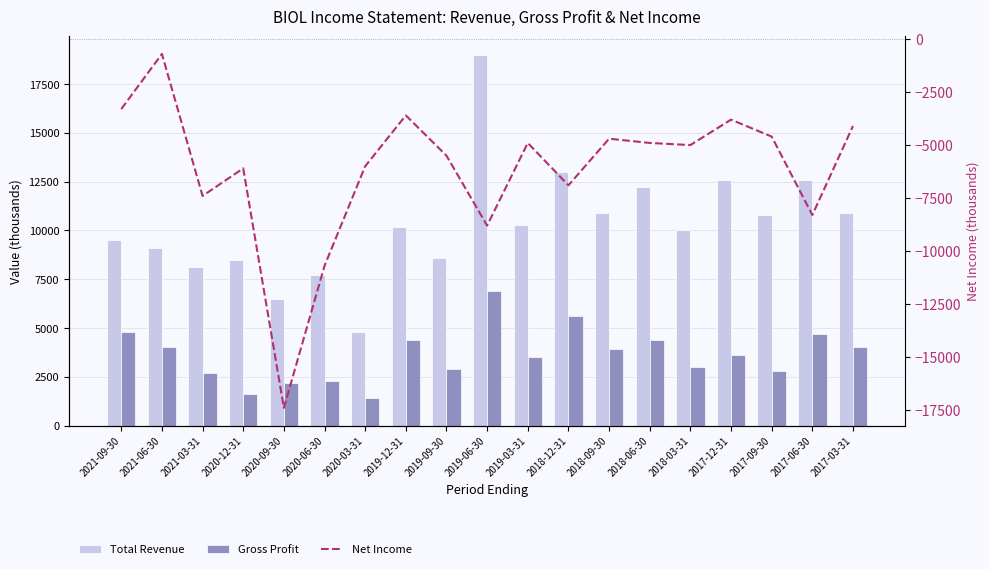

Count the number of data series in this chart.

3